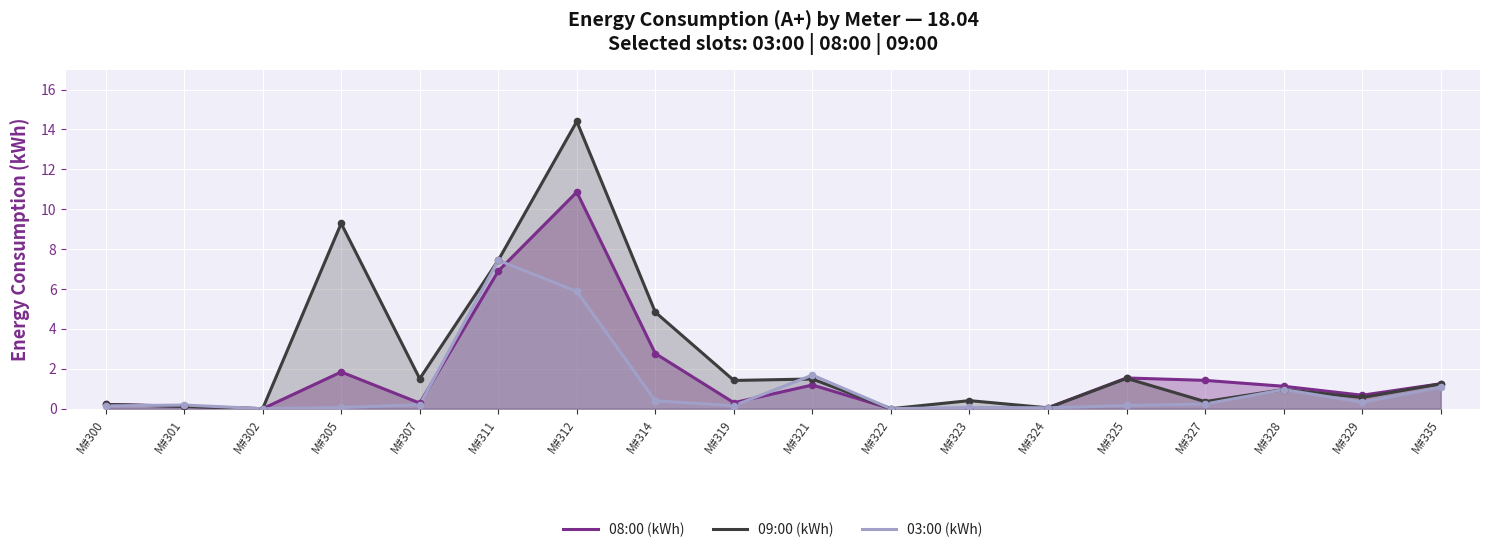

Is the value of 09:00 (kWh) at M#314 greater than the value of 08:00 (kWh) at M#323?

Yes